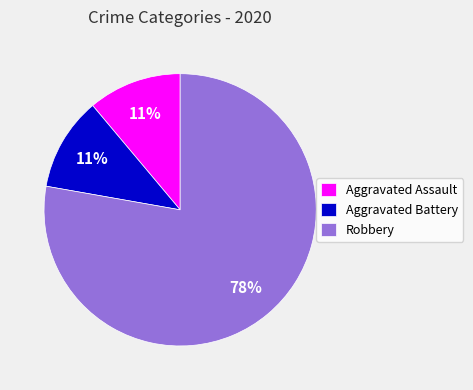

Which has a higher value, Aggravated Battery or Robbery?

Robbery